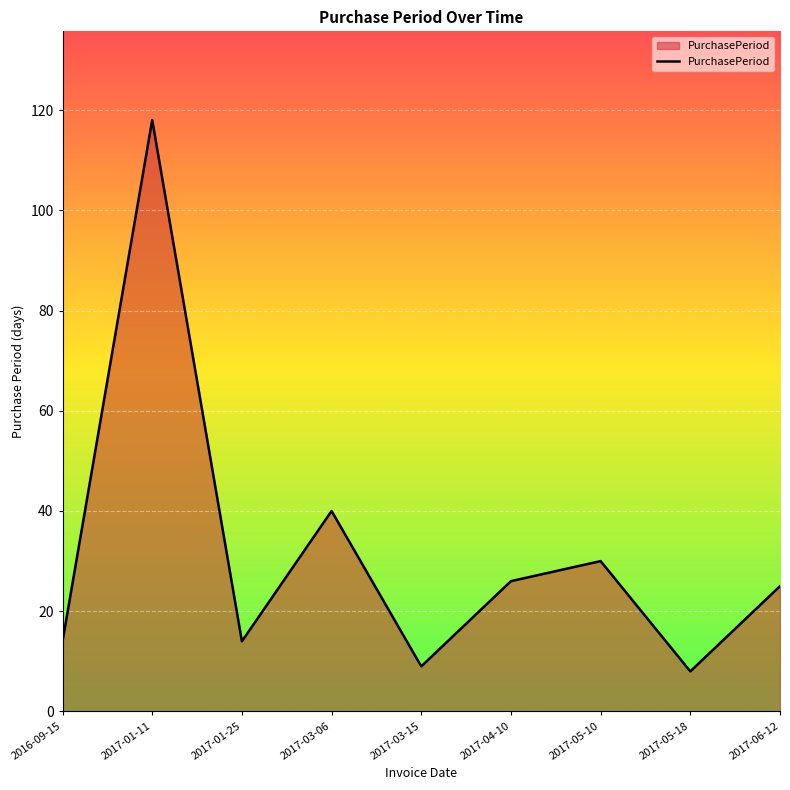

What is the smallest value displayed?

8